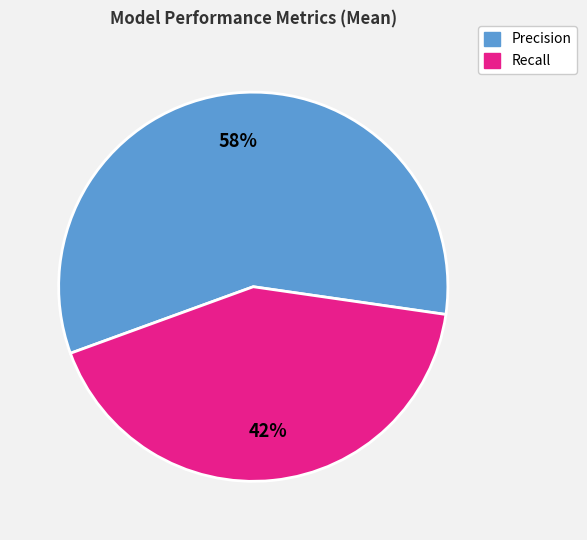

To the nearest percent, what is the difference between the largest and smallest slice percentages?

16%